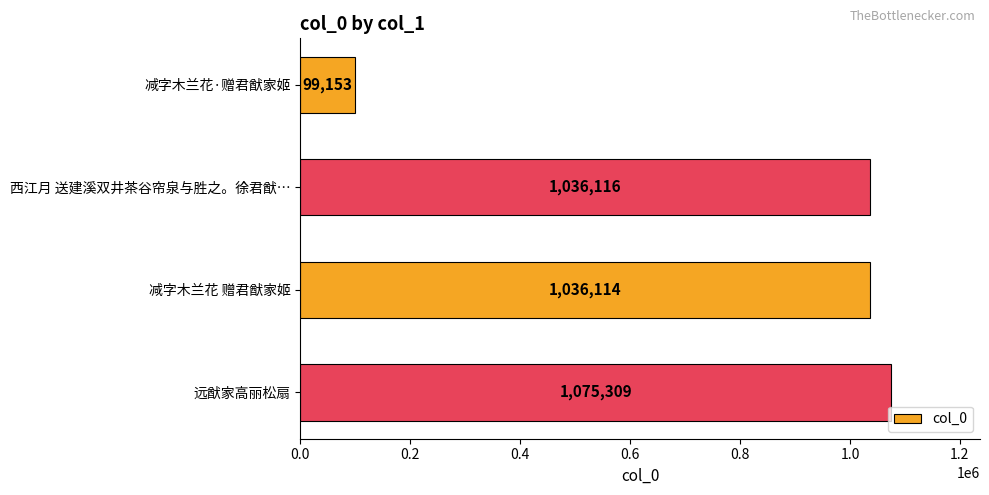

Which category has the highest value across all series?

远猷家高丽松扇